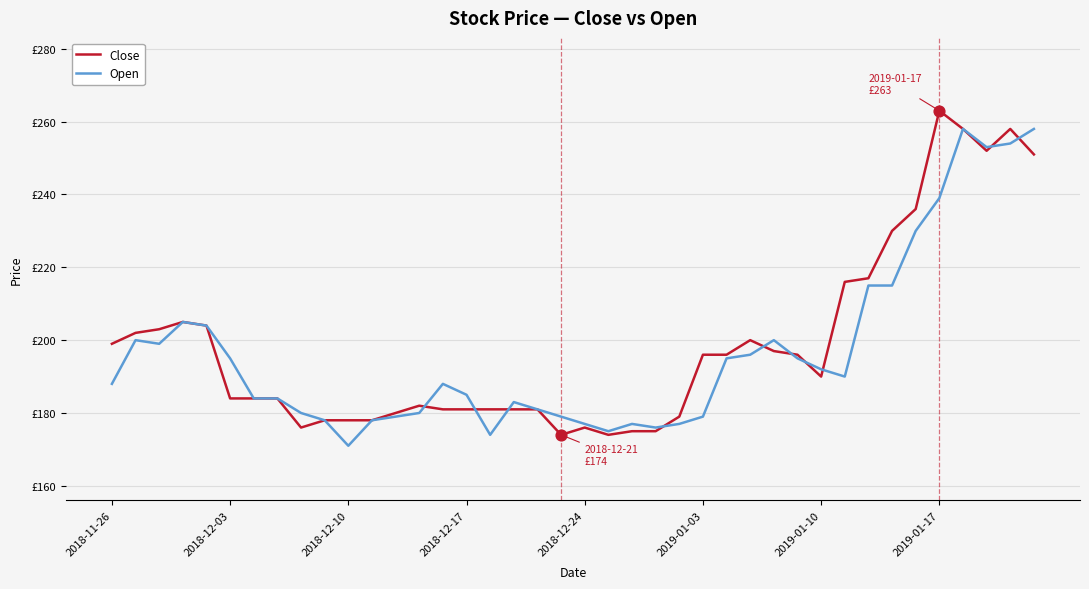

What are all the series names shown in the legend?

Close, Open